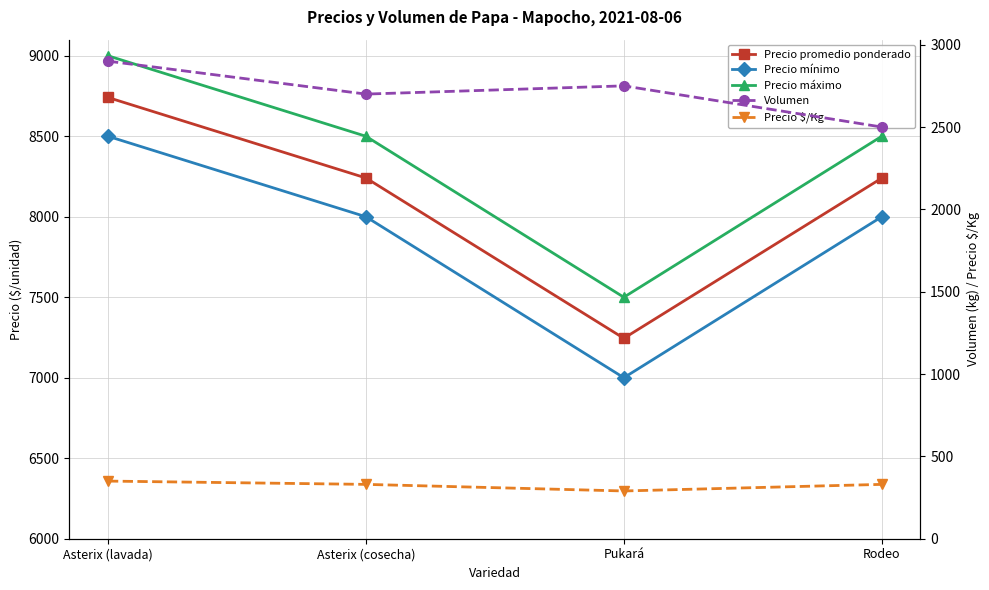

What value does the Precio máximo series have at Asterix (lavada)?

9000